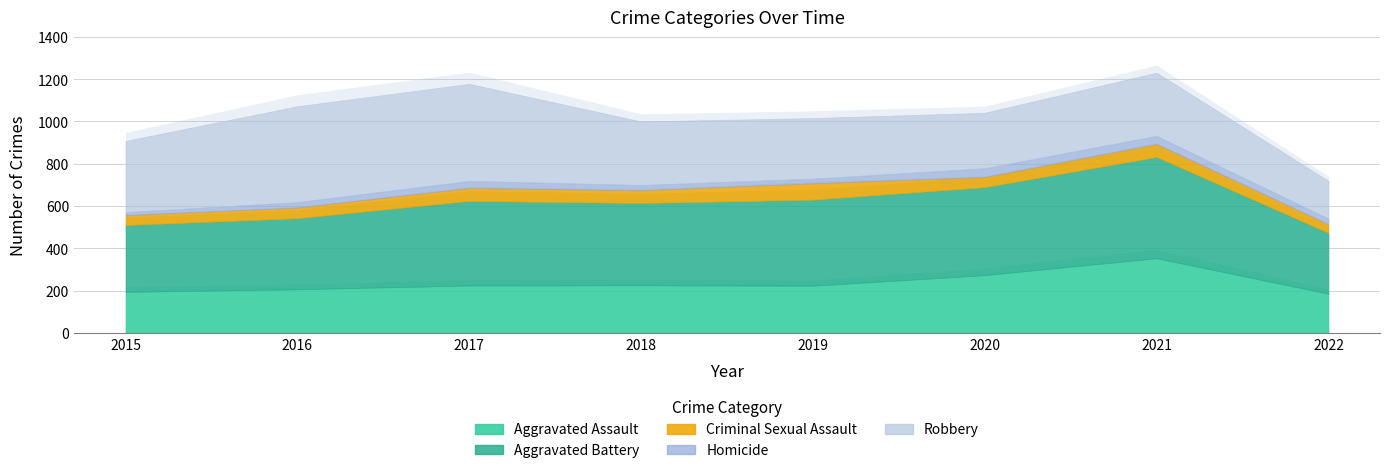

At which label does Aggravated Battery reach its minimum?

2022